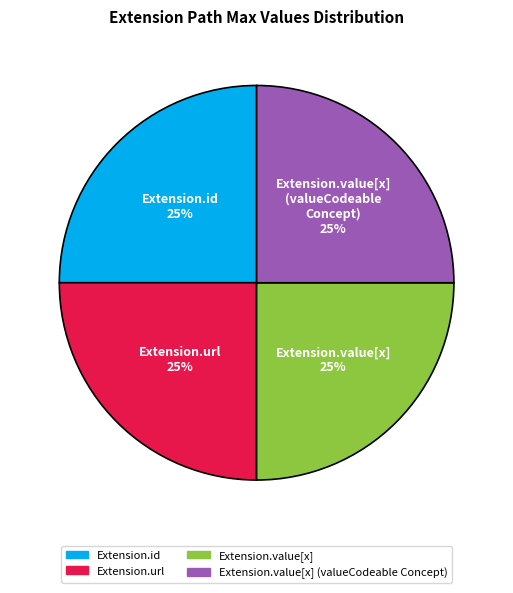

How many slices are in this pie chart?

4